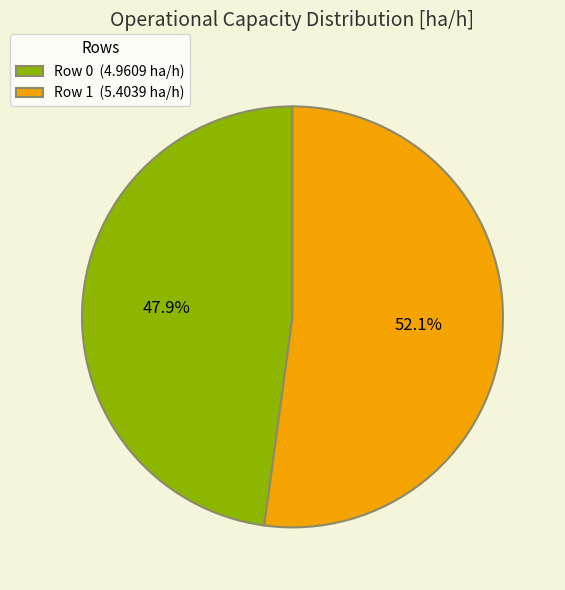

Which slice represents more than half of the pie?

Row 1